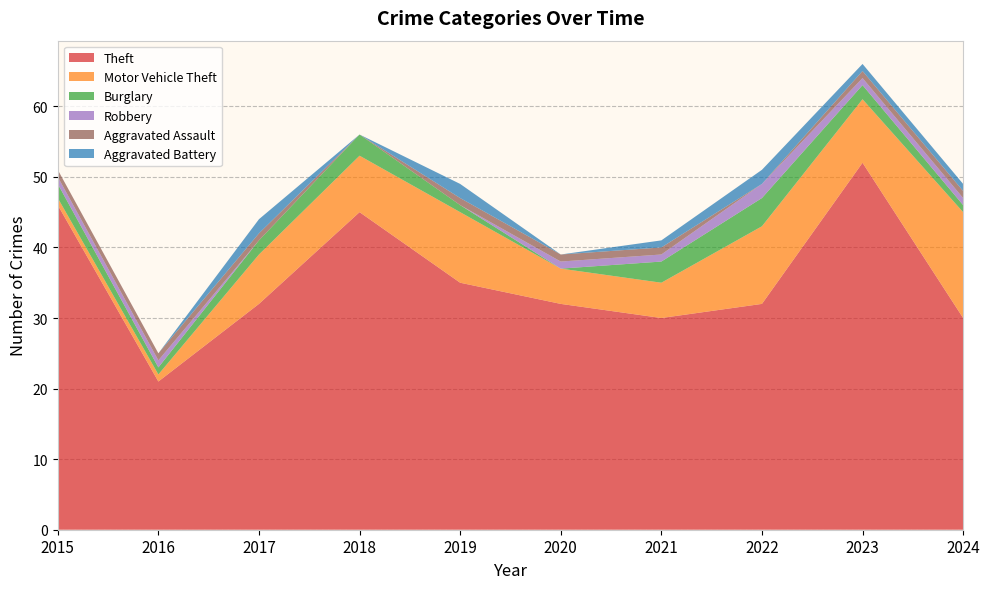

Reading left to right, extract all data points from this chart.

Theft: 2015=46	2016=21	2017=32	2018=45	2019=35	2020=32	2021=30	2022=32	2023=52	2024=30
Motor Vehicle Theft: 2015=1	2016=1	2017=7	2018=8	2019=10	2020=5	2021=5	2022=11	2023=9	2024=15
Burglary: 2015=2	2016=1	2017=2	2018=3	2019=1	2020=0	2021=3	2022=4	2023=2	2024=1
Robbery: 2015=1	2016=1	2017=0	2018=0	2019=0	2020=1	2021=1	2022=2	2023=1	2024=1
Aggravated Assault: 2015=1	2016=1	2017=1	2018=0	2019=1	2020=1	2021=1	2022=0	2023=1	2024=1
Aggravated Battery: 2015=0	2016=0	2017=2	2018=0	2019=2	2020=0	2021=1	2022=2	2023=1	2024=1